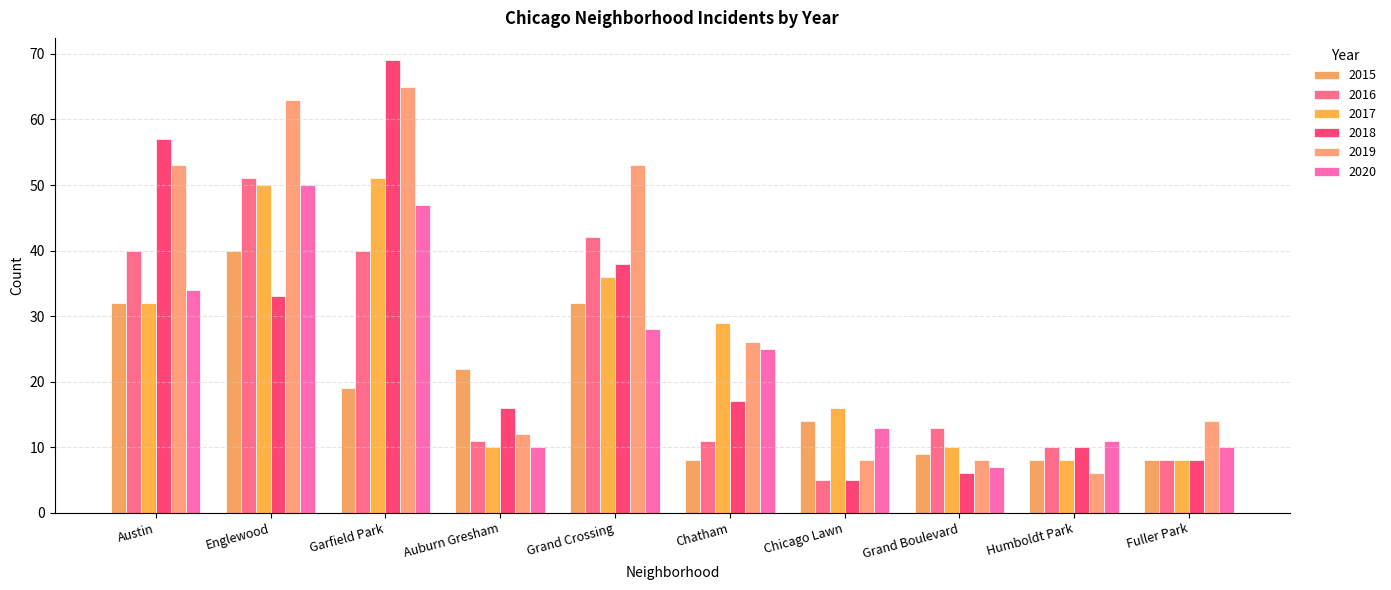

Reading right to left, what are all the values shown in this chart?

2015: Fuller Park=8	Humboldt Park=8	Grand Boulevard=9	Chicago Lawn=14	Chatham=8	Grand Crossing=32	Auburn Gresham=22	Garfield Park=19	Englewood=40	Austin=32
2016: Fuller Park=8	Humboldt Park=10	Grand Boulevard=13	Chicago Lawn=5	Chatham=11	Grand Crossing=42	Auburn Gresham=11	Garfield Park=40	Englewood=51	Austin=40
2017: Fuller Park=8	Humboldt Park=8	Grand Boulevard=10	Chicago Lawn=16	Chatham=29	Grand Crossing=36	Auburn Gresham=10	Garfield Park=51	Englewood=50	Austin=32
2018: Fuller Park=8	Humboldt Park=10	Grand Boulevard=6	Chicago Lawn=5	Chatham=17	Grand Crossing=38	Auburn Gresham=16	Garfield Park=69	Englewood=33	Austin=57
2019: Fuller Park=14	Humboldt Park=6	Grand Boulevard=8	Chicago Lawn=8	Chatham=26	Grand Crossing=53	Auburn Gresham=12	Garfield Park=65	Englewood=63	Austin=53
2020: Fuller Park=10	Humboldt Park=11	Grand Boulevard=7	Chicago Lawn=13	Chatham=25	Grand Crossing=28	Auburn Gresham=10	Garfield Park=47	Englewood=50	Austin=34